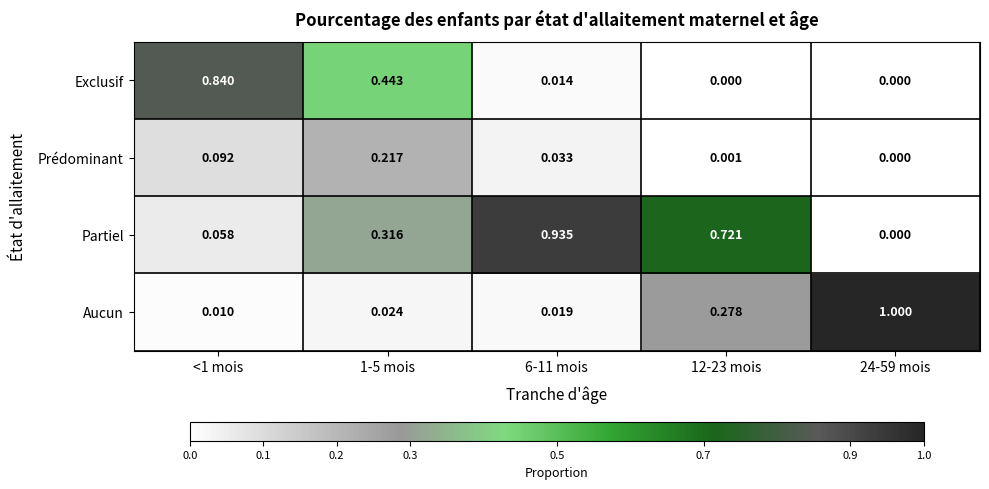

Between 1-5 mois and 6-11 mois, which series saw the biggest shift?

Partiel